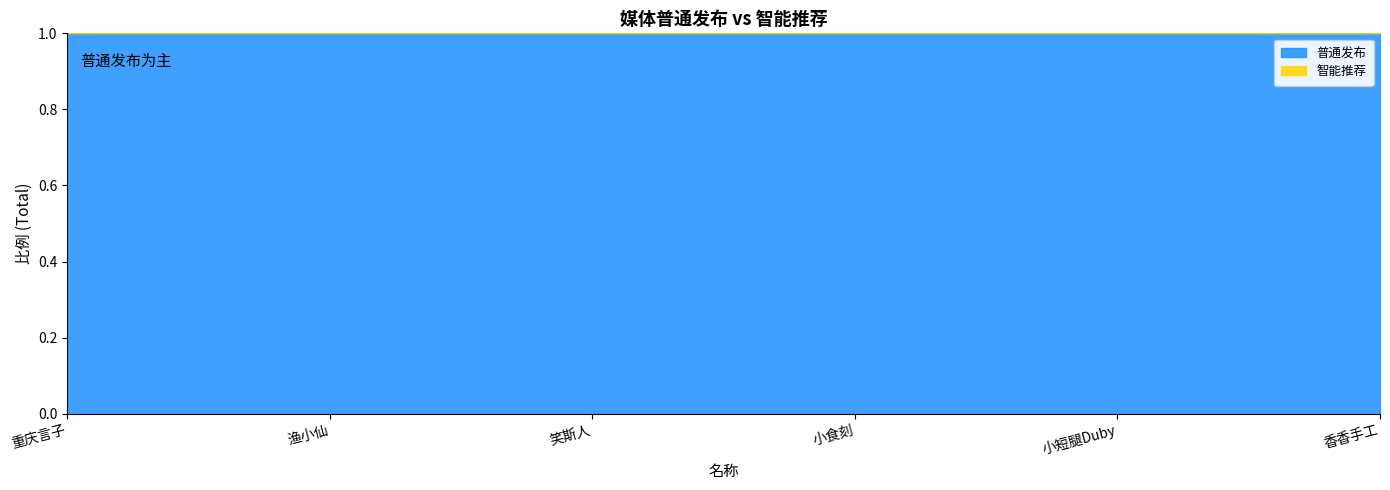

Where is 智能推荐 nearest to the value 0?

重庆言子